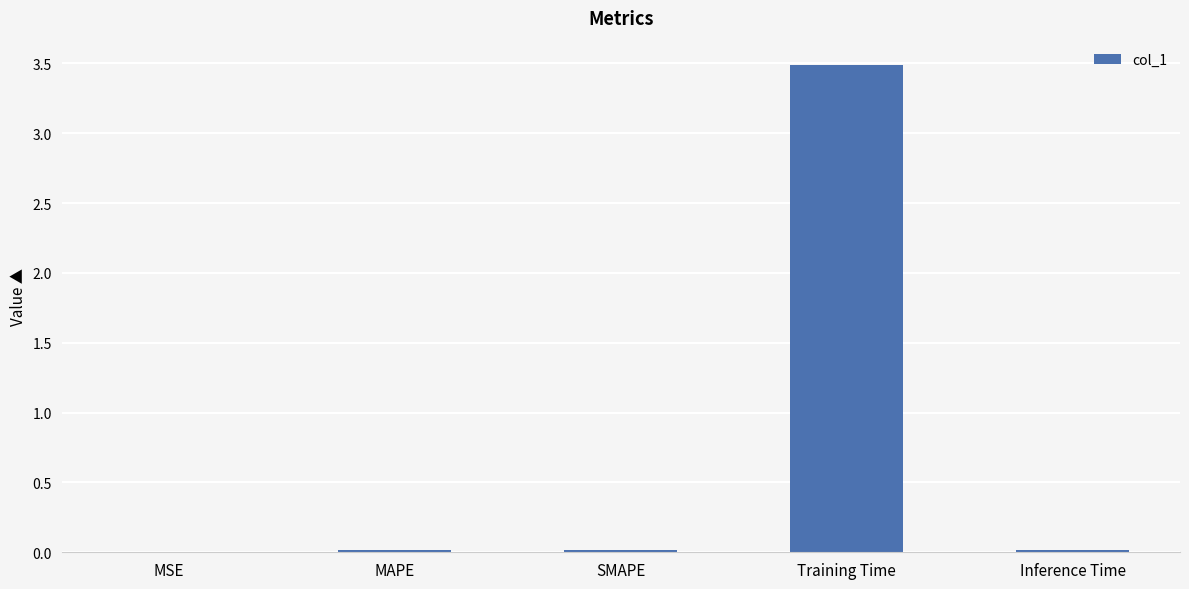

Which has a higher value, SMAPE or Training Time?

Training Time